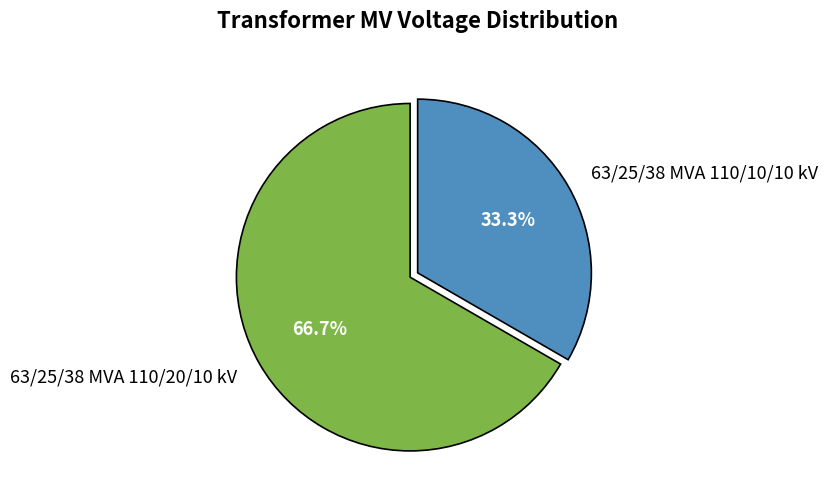

To the nearest percent, what is the combined percentage of 63/25/38 MVA 110/10/10 kV and 63/25/38 MVA 110/20/10 kV?

100%